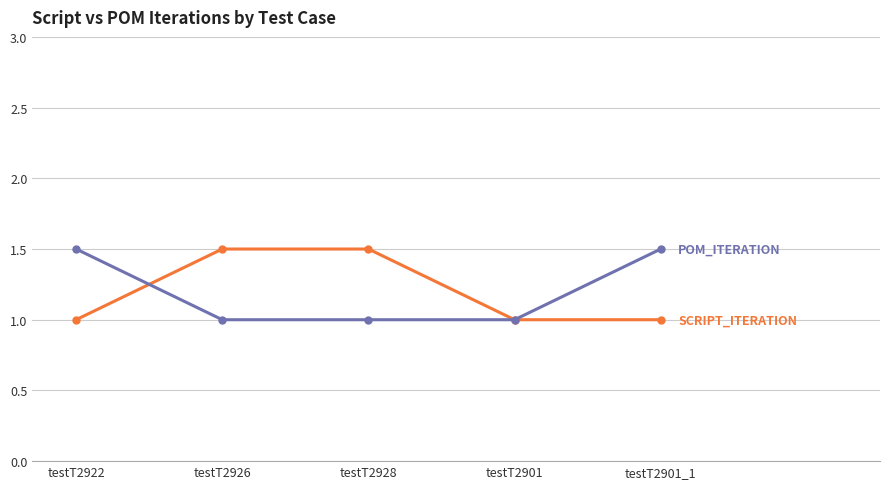

What is the spread (max minus min) of values at testT2926?

0.5